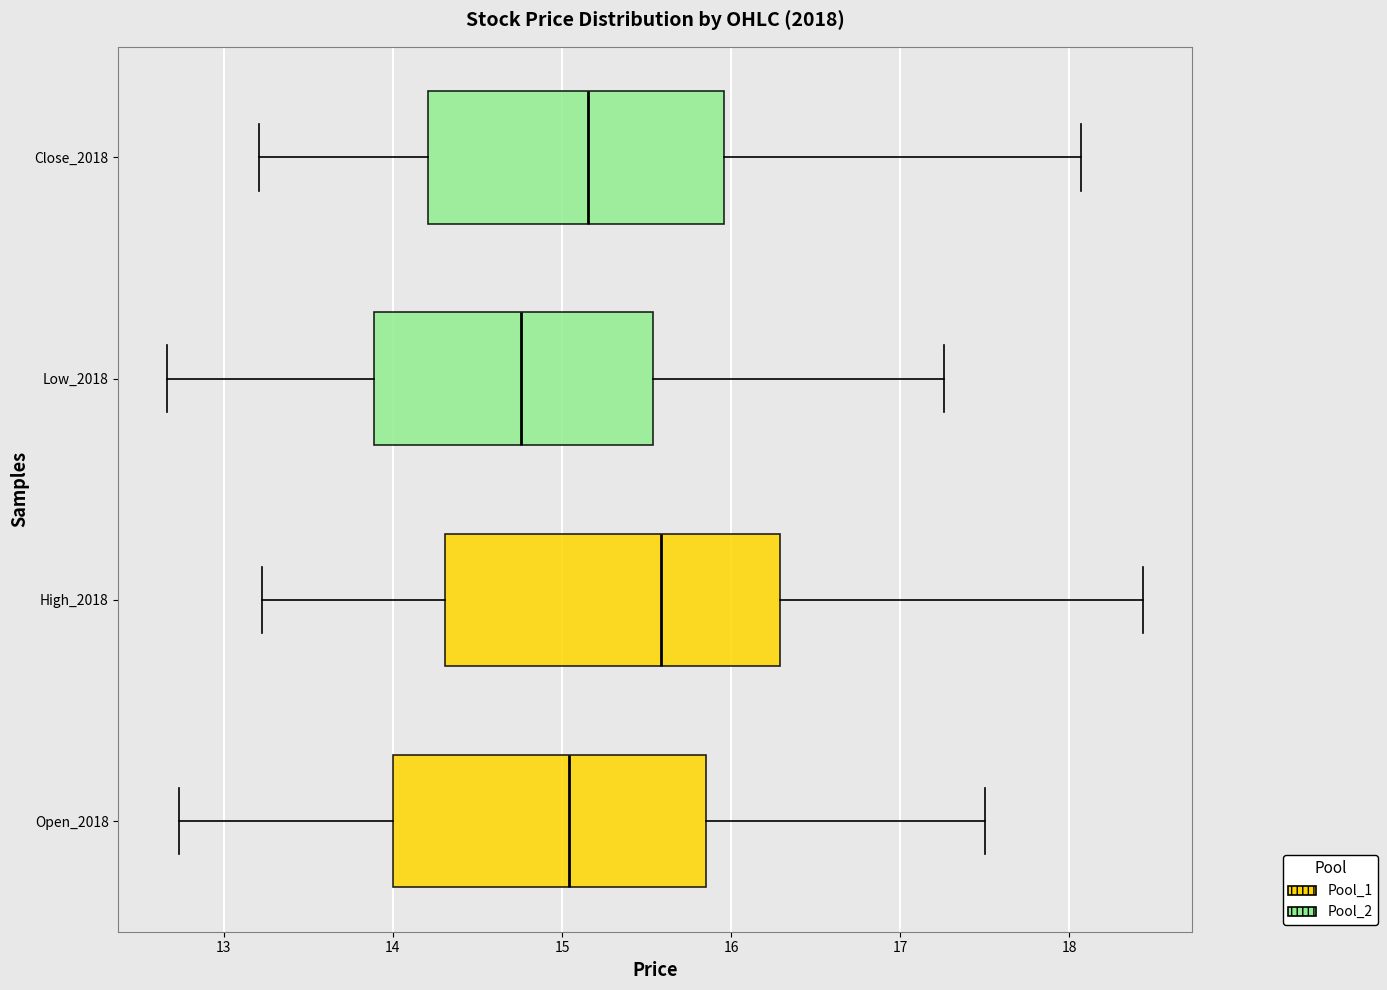

Which box is the widest, from its left edge to its right edge?

High_2018